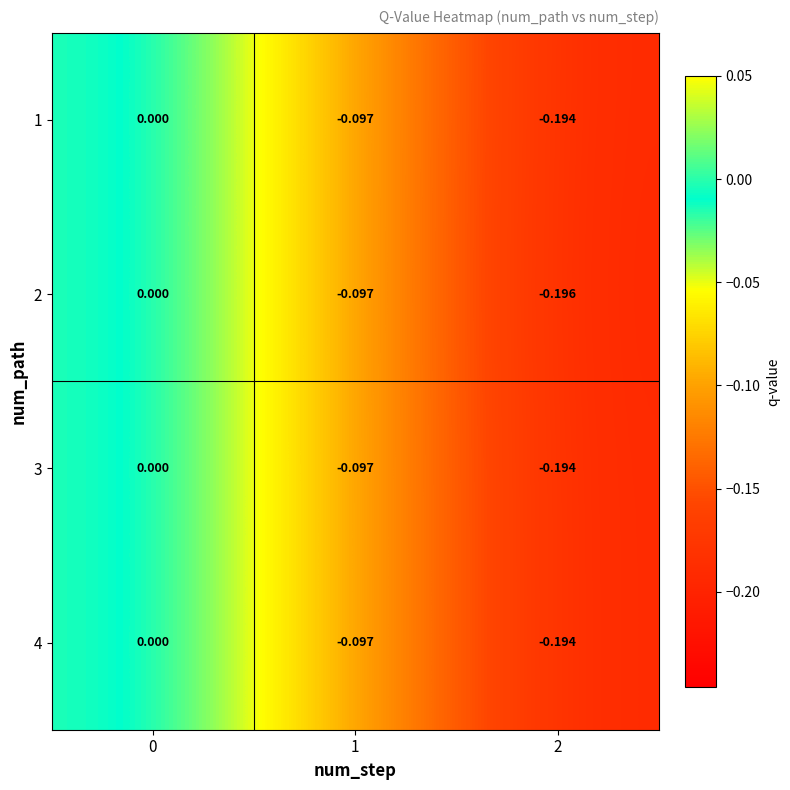

What is the smallest value displayed?

-0.2